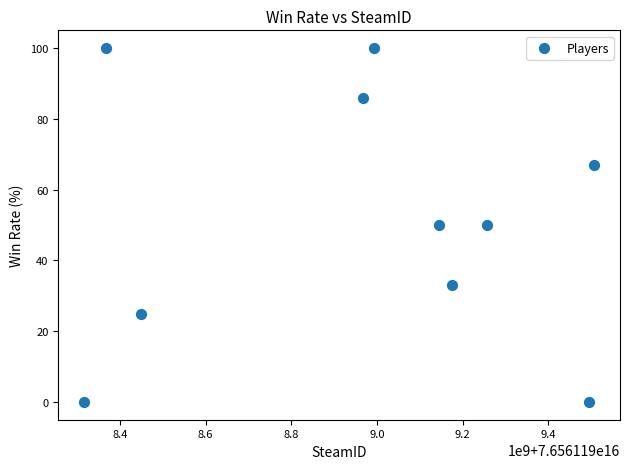

What is the range of X values (max minus min)?

1193246000